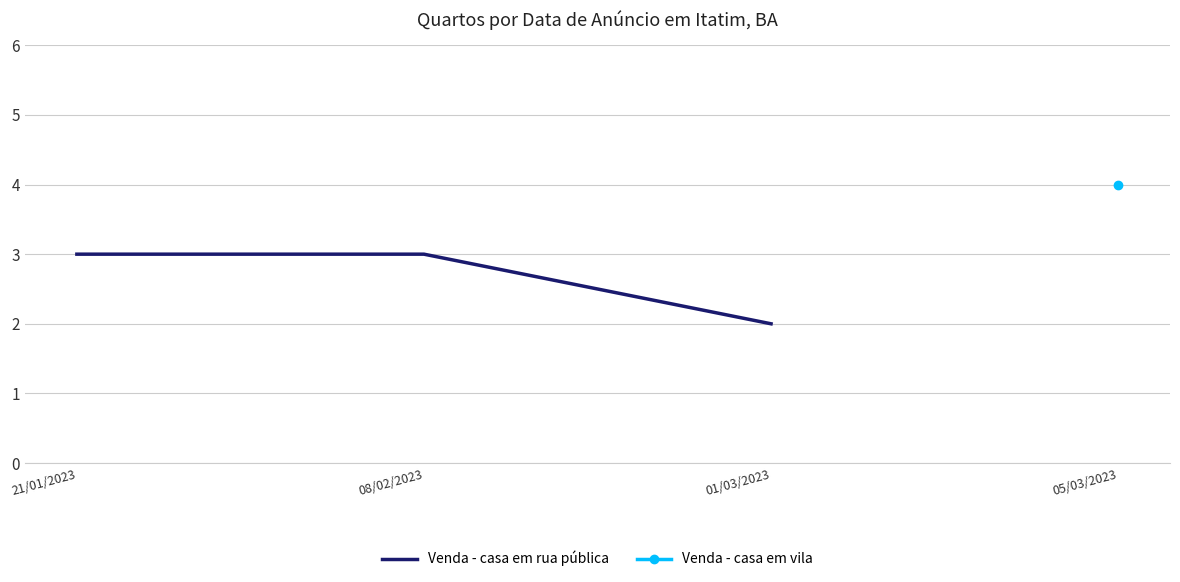

Rank the categories by value from lowest to highest.

01/03/2023, 21/01/2023, 08/02/2023